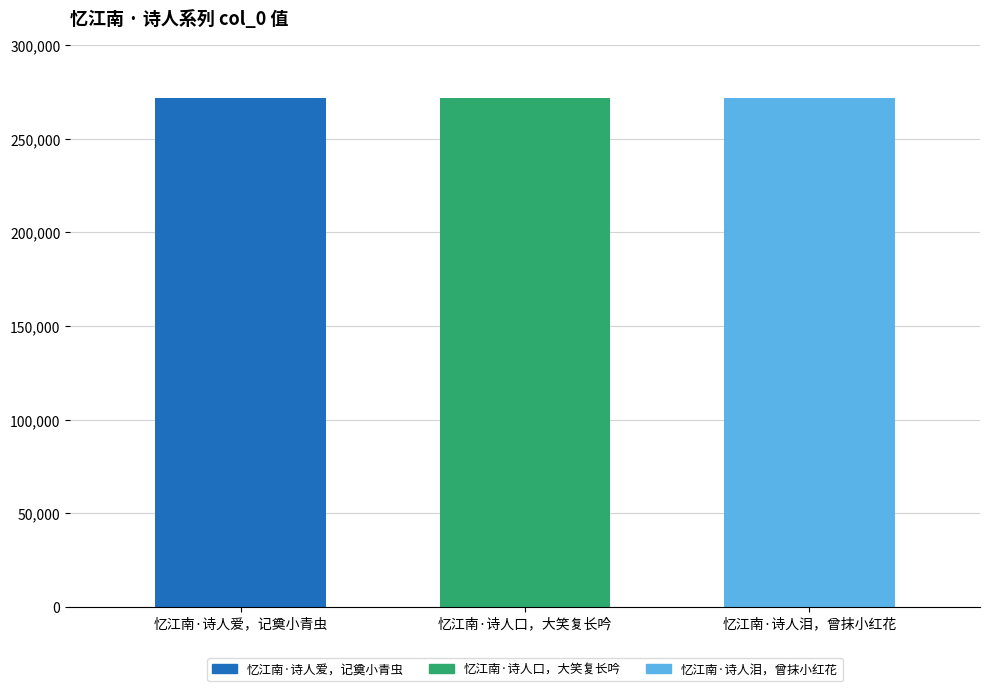

What value does the 忆江南·诗人爱，记奠小青虫 series have at 忆江南·诗人口，大笑复长吟?

271553